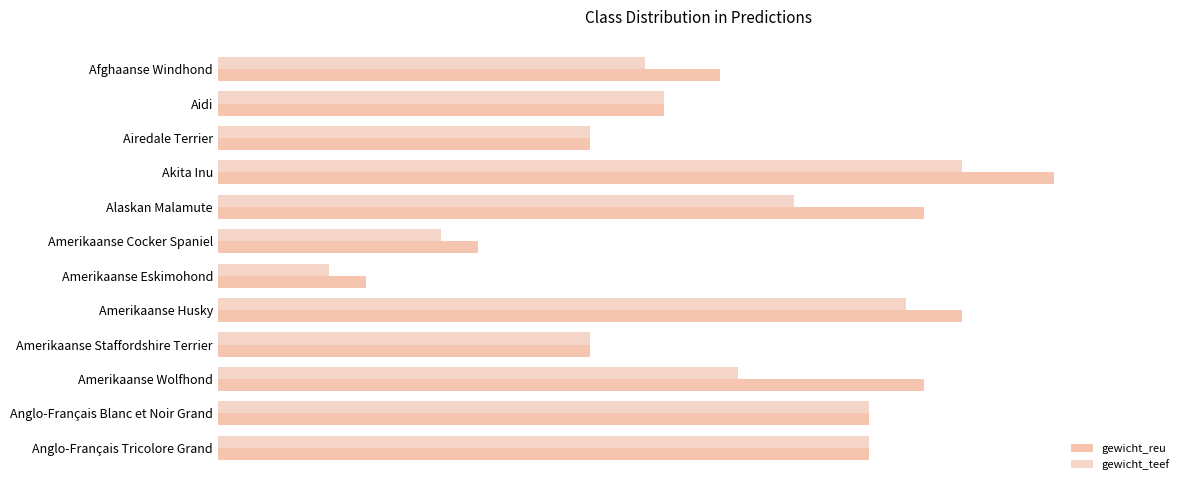

How many data points does each series have?

12